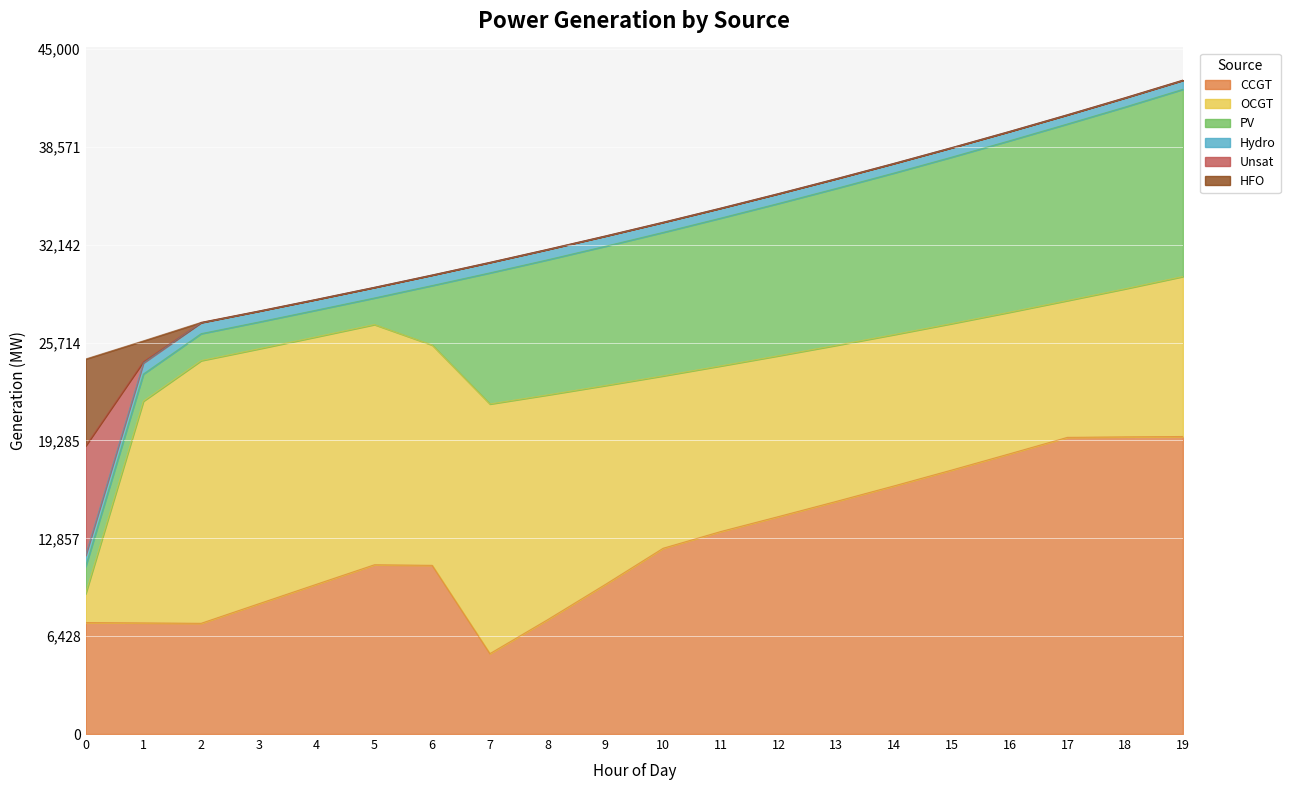

Which series changed the most between 0 and 12?

OCGT